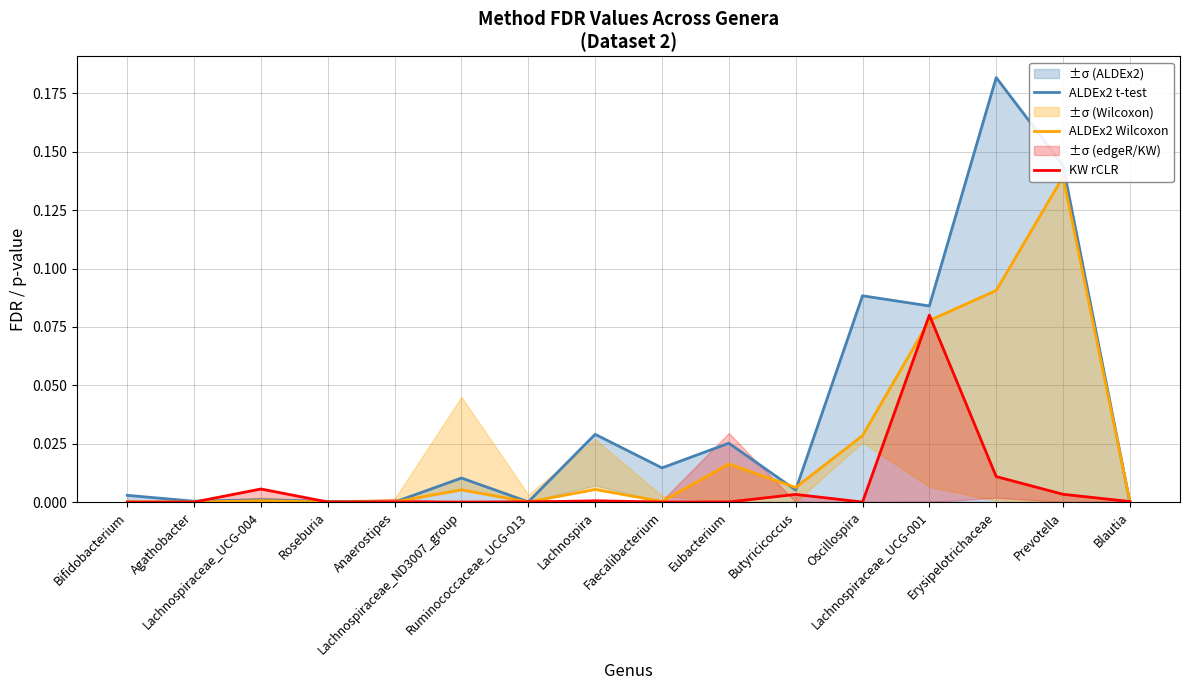

Where is the first local maximum for ALDEx2 t-test?

Lachnospiraceae_UCG-004